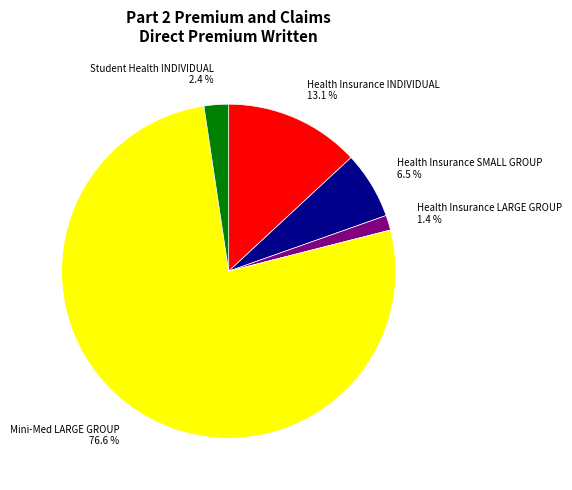

Count the number of slices in the pie.

5